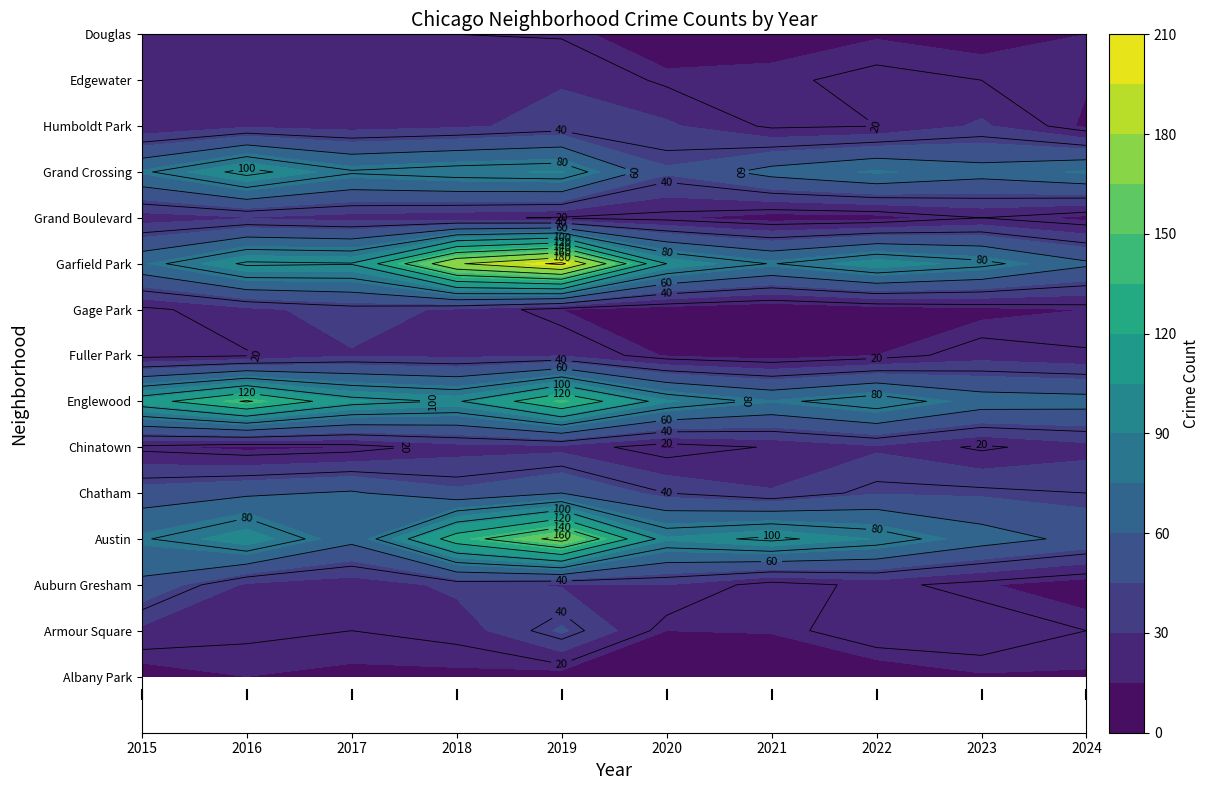

Reading left to right, transcribe all the data shown in this chart.

Albany Park: 2015=10	2016=15	2017=13	2018=13	2019=10	2020=12	2021=1	2022=8	2023=14	2024=14
Armour Square: 2015=27	2016=22	2017=20	2018=23	2019=47	2020=15	2021=16	2022=27	2023=27	2024=20
Auburn Gresham: 2015=56	2016=28	2017=23	2018=33	2019=29	2020=30	2021=15	2022=23	2023=16	2024=9
Austin: 2015=78	2016=99	2017=65	2018=130	2019=167	2020=92	2021=104	2022=89	2023=68	2024=55
Chatham: 2015=51	2016=57	2017=62	2018=48	2019=60	2020=40	2021=31	2022=44	2023=43	2024=40
Chinatown: 2015=17	2016=12	2017=15	2018=25	2019=26	2020=14	2021=21	2022=28	2023=18	2024=26
Englewood: 2015=111	2016=142	2017=107	2018=98	2019=138	2020=92	2021=76	2022=90	2023=69	2024=67
Fuller Park: 2015=16	2016=19	2017=29	2018=27	2019=29	2020=14	2021=10	2022=15	2023=25	2024=21
Gage Park: 2015=17	2016=27	2017=35	2018=28	2019=15	2020=9	2021=5	2022=9	2023=12	2024=15
Garfield Park: 2015=73	2016=103	2017=101	2018=178	2019=204	2020=100	2021=79	2022=98	2023=85	2024=63
Grand Boulevard: 2015=24	2016=29	2017=25	2018=22	2019=19	2020=16	2021=10	2022=11	2023=20	2024=12
Grand Crossing: 2015=77	2016=106	2017=82	2018=88	2019=91	2020=47	2021=66	2022=77	2023=67	2024=77
Humboldt Park: 2015=20	2016=28	2017=25	2018=28	2019=34	2020=32	2021=18	2022=20	2023=32	2024=13
Edgewater: 2015=24	2016=27	2017=30	2018=25	2019=29	2020=18	2021=18	2022=23	2023=20	2024=16
Douglas: 2015=22	2016=20	2017=21	2018=20	2019=19	2020=6	2021=10	2022=14	2023=11	2024=15